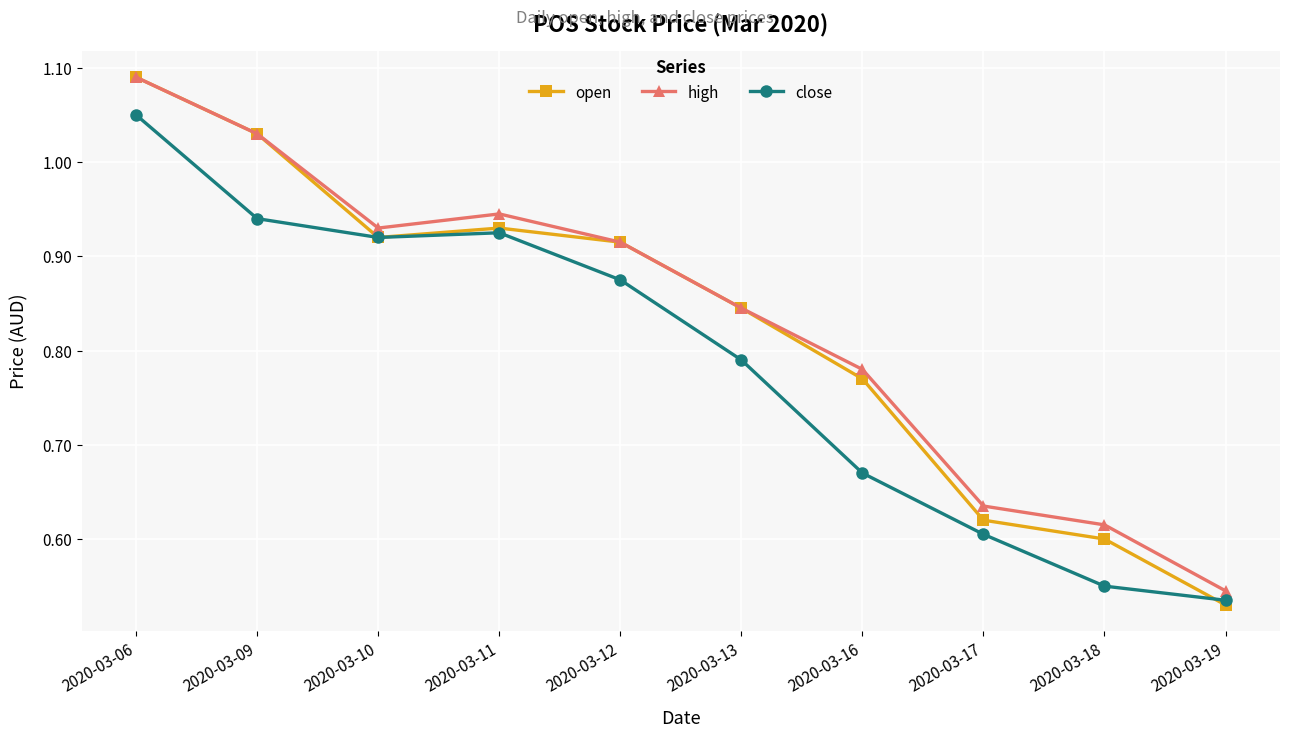

The close series shows 1.5 at 2020-03-12. True or false?

False